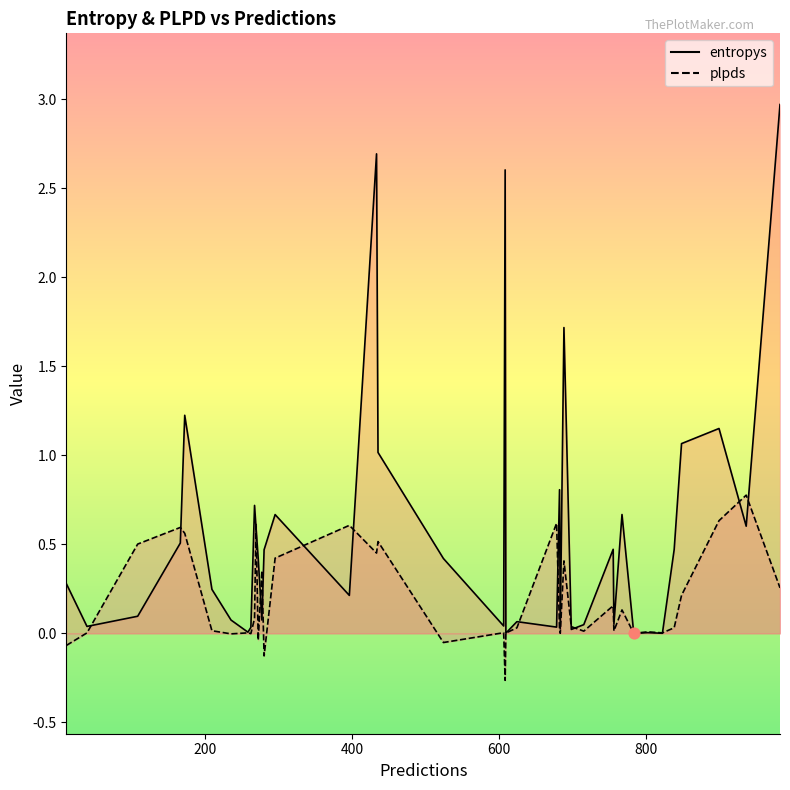

Which series has the largest total across all categories?

entropys